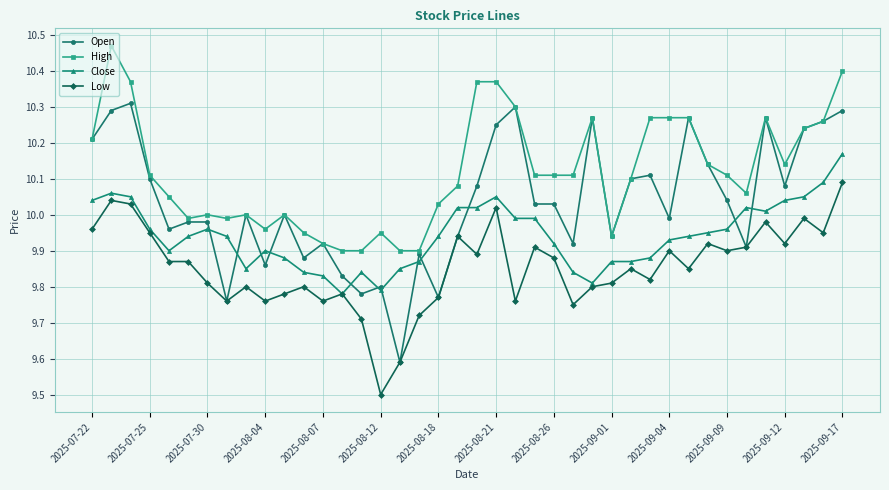

What is the sum of all Low values?

394.1